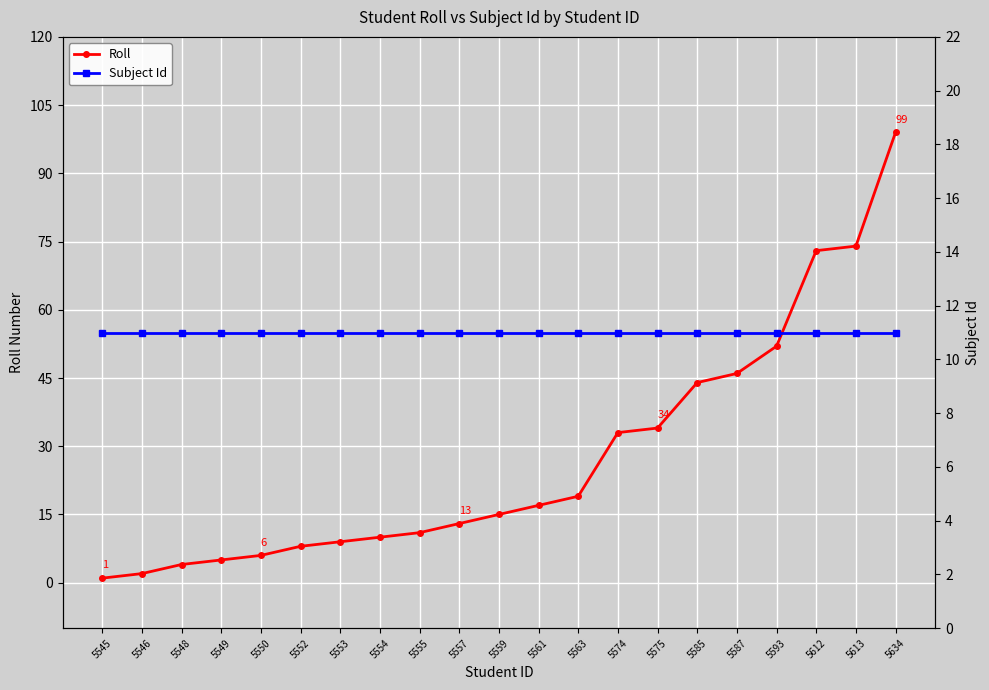

What are all the series names shown in the legend?

Roll, Subject Id